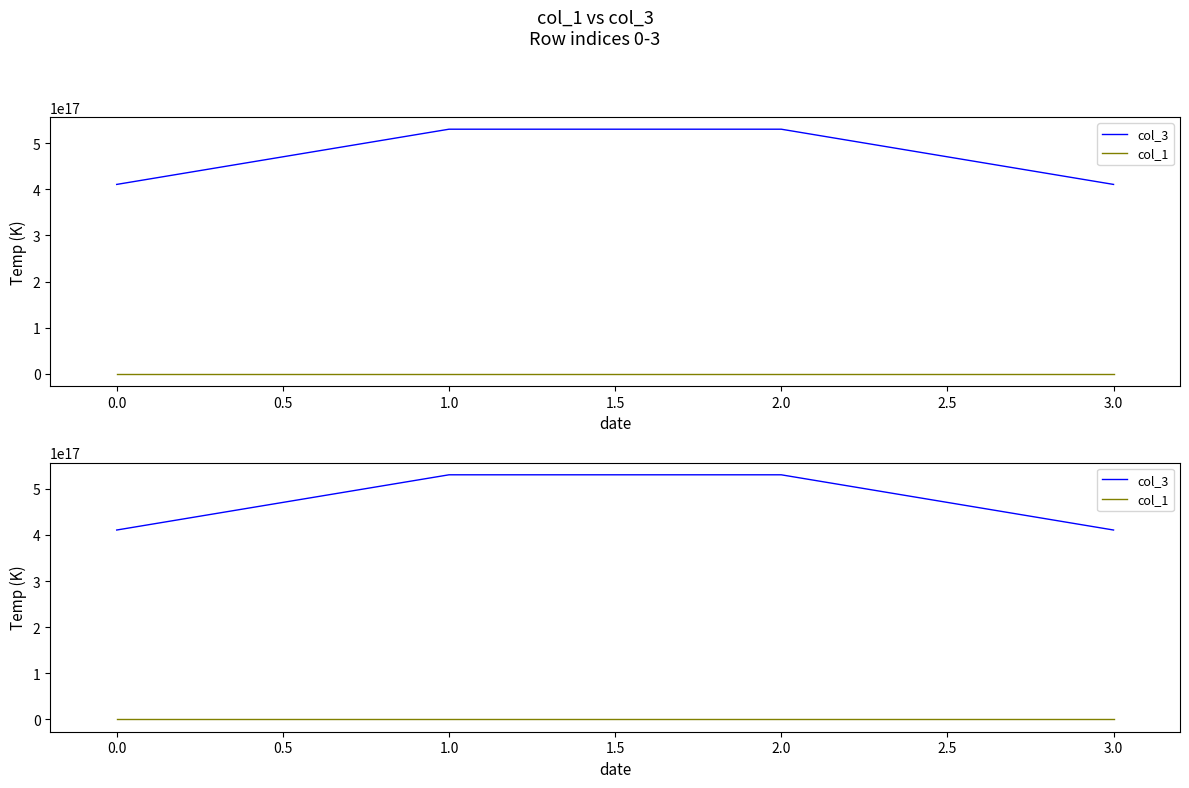

True or false: col_1 has more than 1 interior local peaks.

False